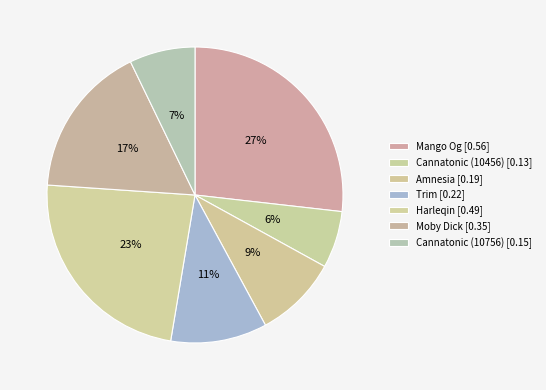

How many segments does this pie chart have?

7